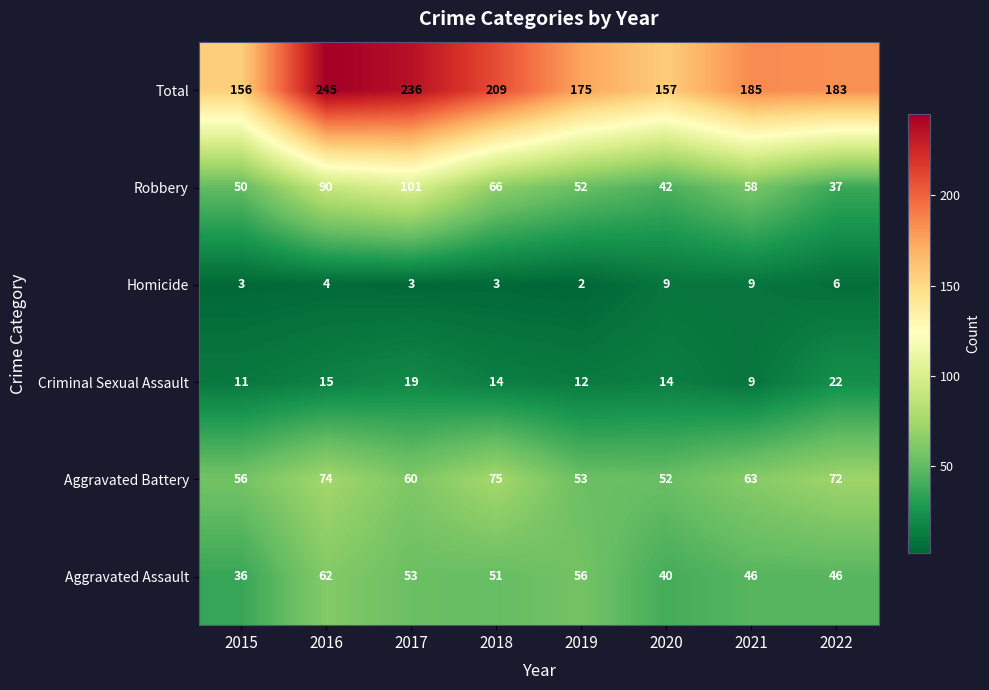

What value does the Aggravated Battery series have at 2016, to the nearest 10?

70